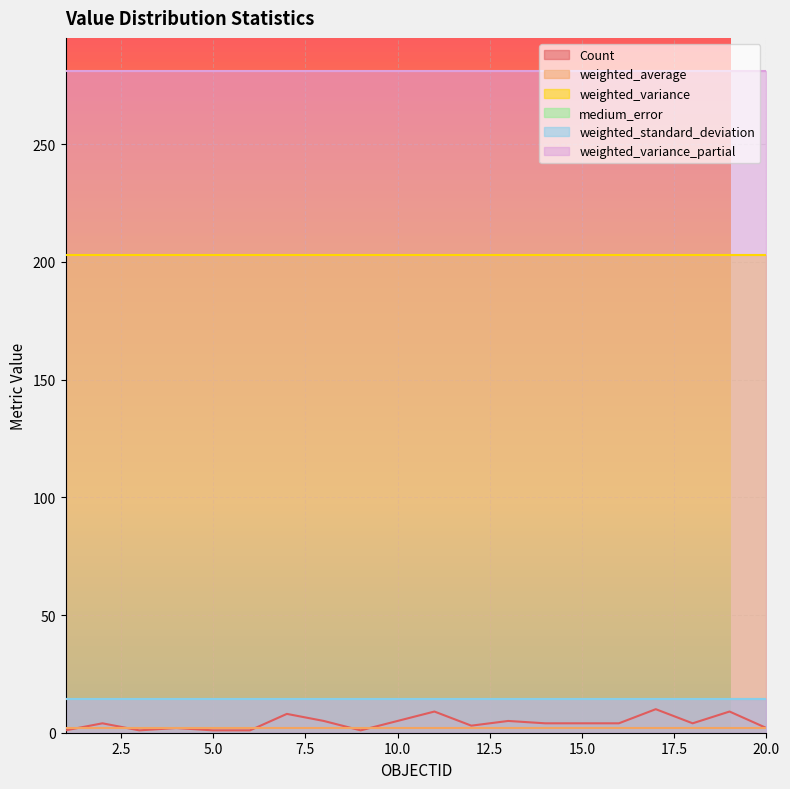

Which series has the largest total across all categories?

weighted_variance_partial